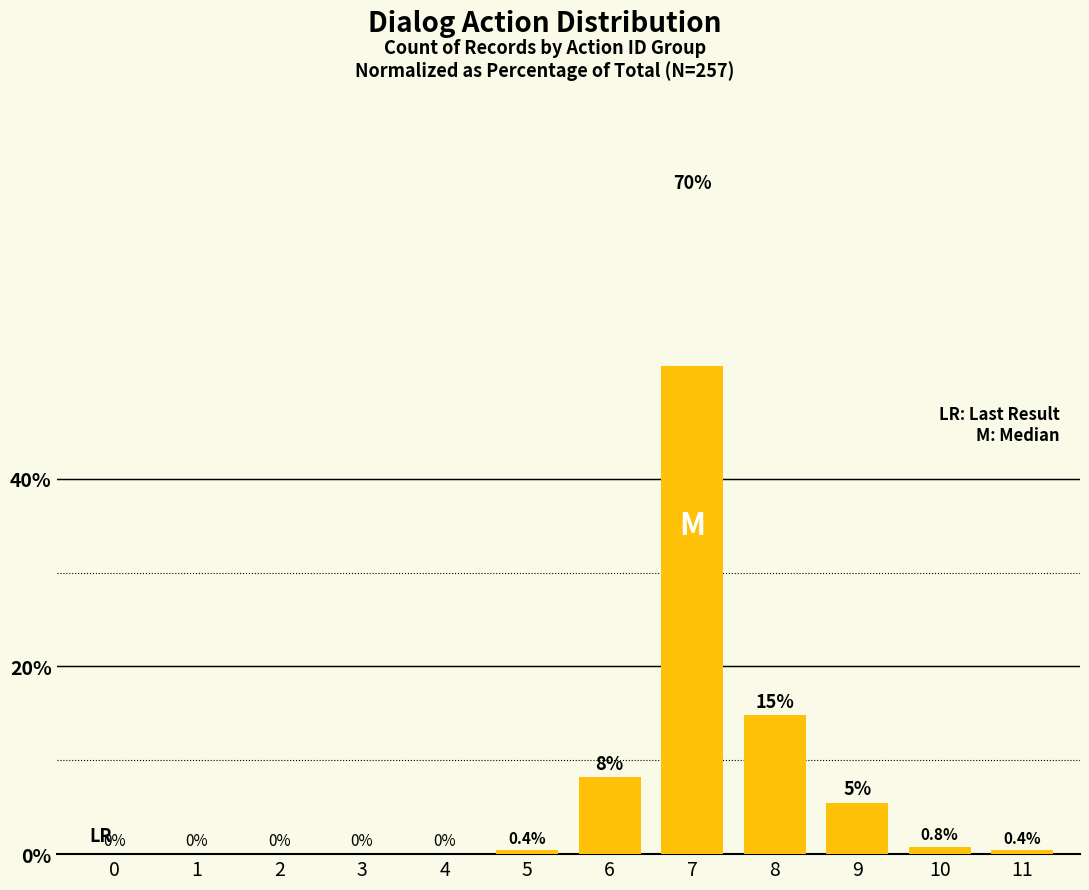

What is the change in value from 4 to 10?

+0.8